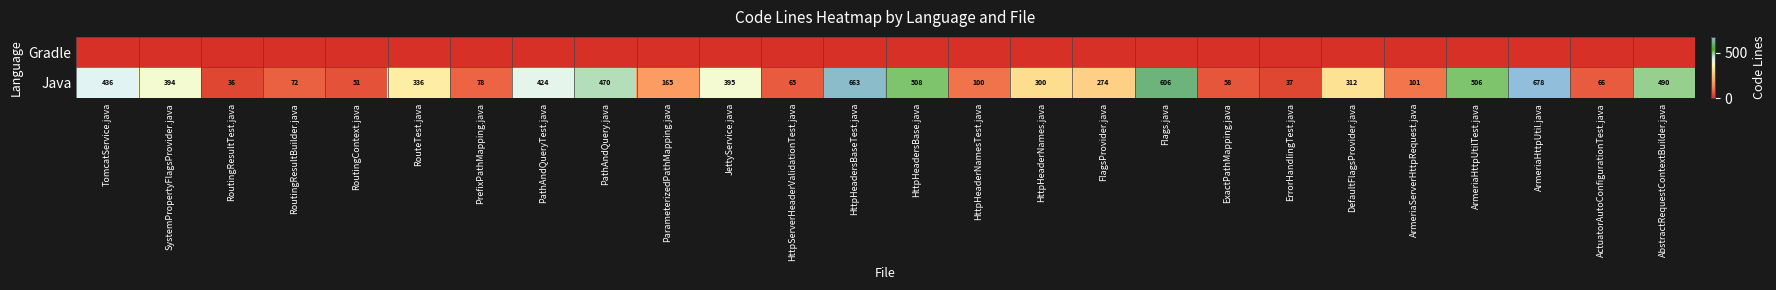

What is the spread (max minus min) of values at HttpHeadersBaseTest.java?

663